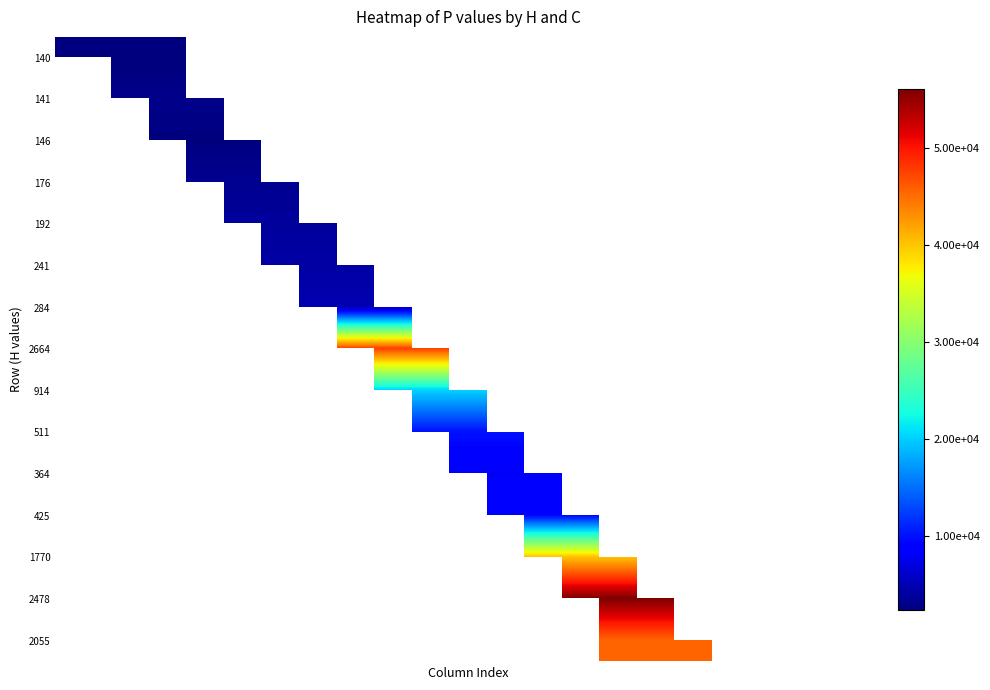

How many positive values does the 2664 series have?

4